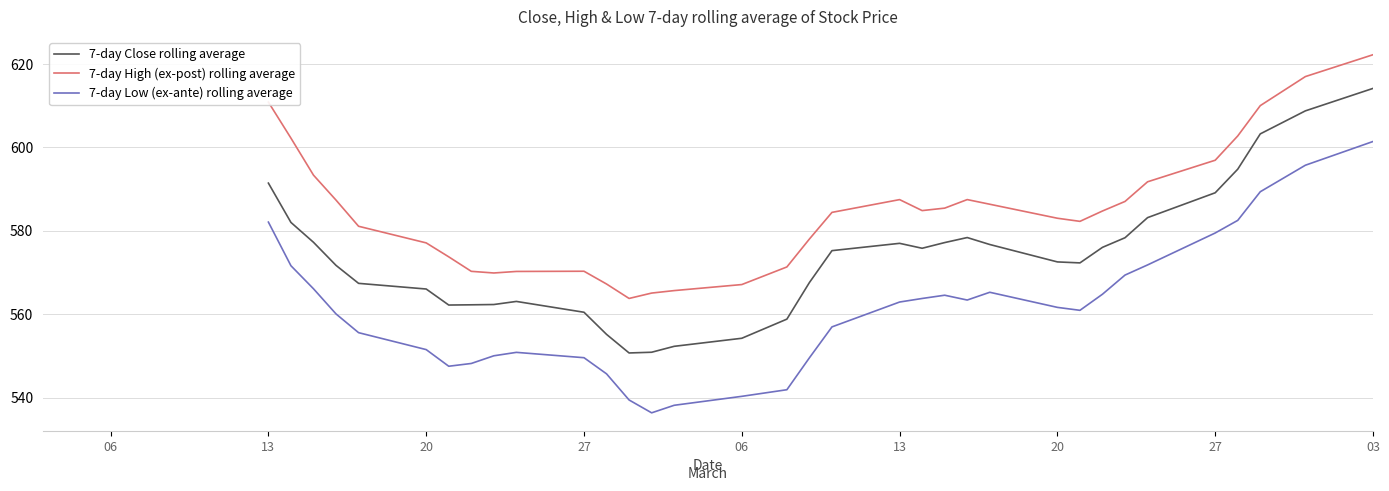

What is the spread (max minus min) of values at 28?

24.1